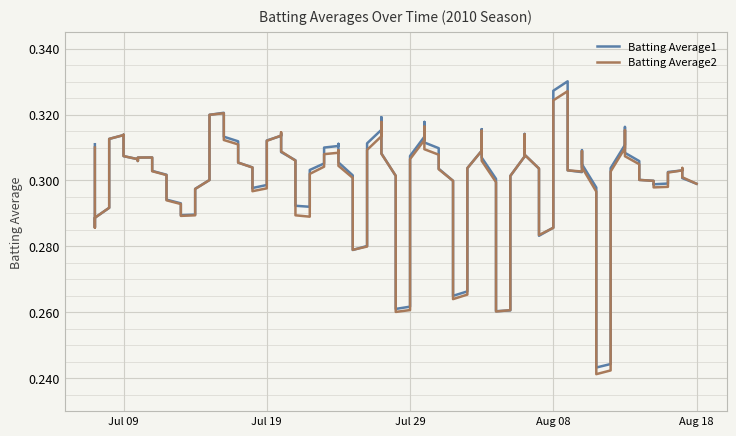

Reading left to right, what are all the values shown in this chart?

Batting Average1: 2010-07-07=0.3	2010-07-08=0.3	2010-07-09=0.3	2010-07-10=0.3	2010-07-11=0.3	2010-07-15=0.3	2010-07-16=0.3	2010-07-17=0.3	2010-07-18=0.3	2010-07-19=0.3	2010-07-20=0.3	2010-07-21=0.3	2010-07-22=0.3	2010-07-23=0.3	2010-07-24=0.3	2010-07-25=0.3	2010-07-26=0.3	2010-07-27=0.3	2010-07-28=0.3	2010-07-29=0.3	2010-07-30=0.3	2010-07-31=0.3	2010-08-01=0.3	2010-08-02=0.3	2010-08-03=0.3	2010-08-04=0.3	2010-08-05=0.3	2010-08-06=0.3	2010-08-07=0.3	2010-08-08=0.3	2010-08-09=0.3	2010-08-10=0.3	2010-08-11=0.3	2010-08-12=0.2	2010-08-13=0.3	2010-08-14=0.3	2010-08-15=0.3	2010-08-16=0.3	2010-08-17=0.3	2010-08-18=0.3
Batting Average2: 2010-07-07=0.3	2010-07-08=0.3	2010-07-09=0.3	2010-07-10=0.3	2010-07-11=0.3	2010-07-15=0.3	2010-07-16=0.3	2010-07-17=0.3	2010-07-18=0.3	2010-07-19=0.3	2010-07-20=0.3	2010-07-21=0.3	2010-07-22=0.3	2010-07-23=0.3	2010-07-24=0.3	2010-07-25=0.3	2010-07-26=0.3	2010-07-27=0.3	2010-07-28=0.3	2010-07-29=0.3	2010-07-30=0.3	2010-07-31=0.3	2010-08-01=0.3	2010-08-02=0.3	2010-08-03=0.3	2010-08-04=0.3	2010-08-05=0.3	2010-08-06=0.3	2010-08-07=0.3	2010-08-08=0.3	2010-08-09=0.3	2010-08-10=0.3	2010-08-11=0.3	2010-08-12=0.2	2010-08-13=0.3	2010-08-14=0.3	2010-08-15=0.3	2010-08-16=0.3	2010-08-17=0.3	2010-08-18=0.3